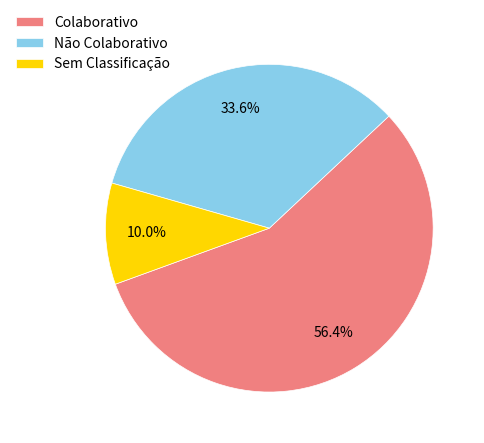

What is the smallest slice in the pie chart?

Sem Classificação